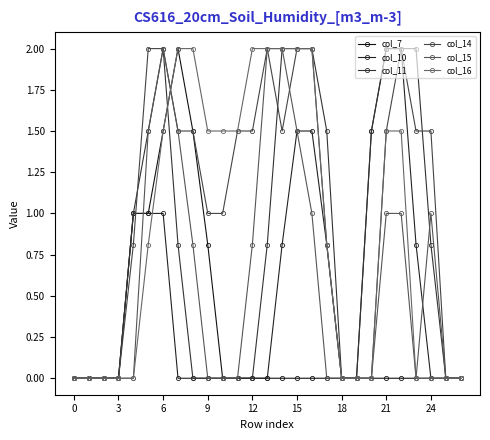

Reading left to right, what are all the values shown in this chart?

col_7: 0.0	0.0	0.0	0.0	1.0	1.0	1.5	2.0	1.5	0.8	0.0	0.0	0.0	0.0	0.0	0.0	0.0	0.0	0.0	0.0	0.0	0.0	0.0	0.0	0.0	0.0	0.0
col_10: 0.0	0.0	0.0	0.0	1.0	1.0	1.0	0.0	0.0	0.0	0.0	0.0	0.0	0.0	0.8	1.5	1.5	0.8	0.0	0.0	1.5	2.0	2.0	0.8	0.0	0.0	0.0
col_11: 0.0	0.0	0.0	0.0	1.0	1.5	2.0	0.8	0.0	0.0	0.0	0.0	0.0	0.8	2.0	2.0	2.0	1.5	0.0	0.0	1.5	2.0	2.0	2.0	0.8	0.0	0.0
col_14: 0.0	0.0	0.0	0.0	0.8	2.0	2.0	1.5	1.5	1.0	1.0	1.5	1.5	2.0	1.5	2.0	2.0	0.8	0.0	0.0	0.0	1.5	2.0	1.5	1.5	0.0	0.0
col_15: 0.0	0.0	0.0	0.0	0.0	1.5	2.0	1.5	0.8	0.0	0.0	0.0	0.8	2.0	2.0	1.5	1.0	0.0	0.0	0.0	0.0	1.0	1.0	0.0	1.0	0.0	0.0
col_16: 0.0	0.0	0.0	0.0	0.0	0.8	1.5	2.0	2.0	1.5	1.5	1.5	2.0	2.0	2.0	2.0	2.0	0.8	0.0	0.0	0.0	1.5	1.5	0.0	0.0	0.0	0.0